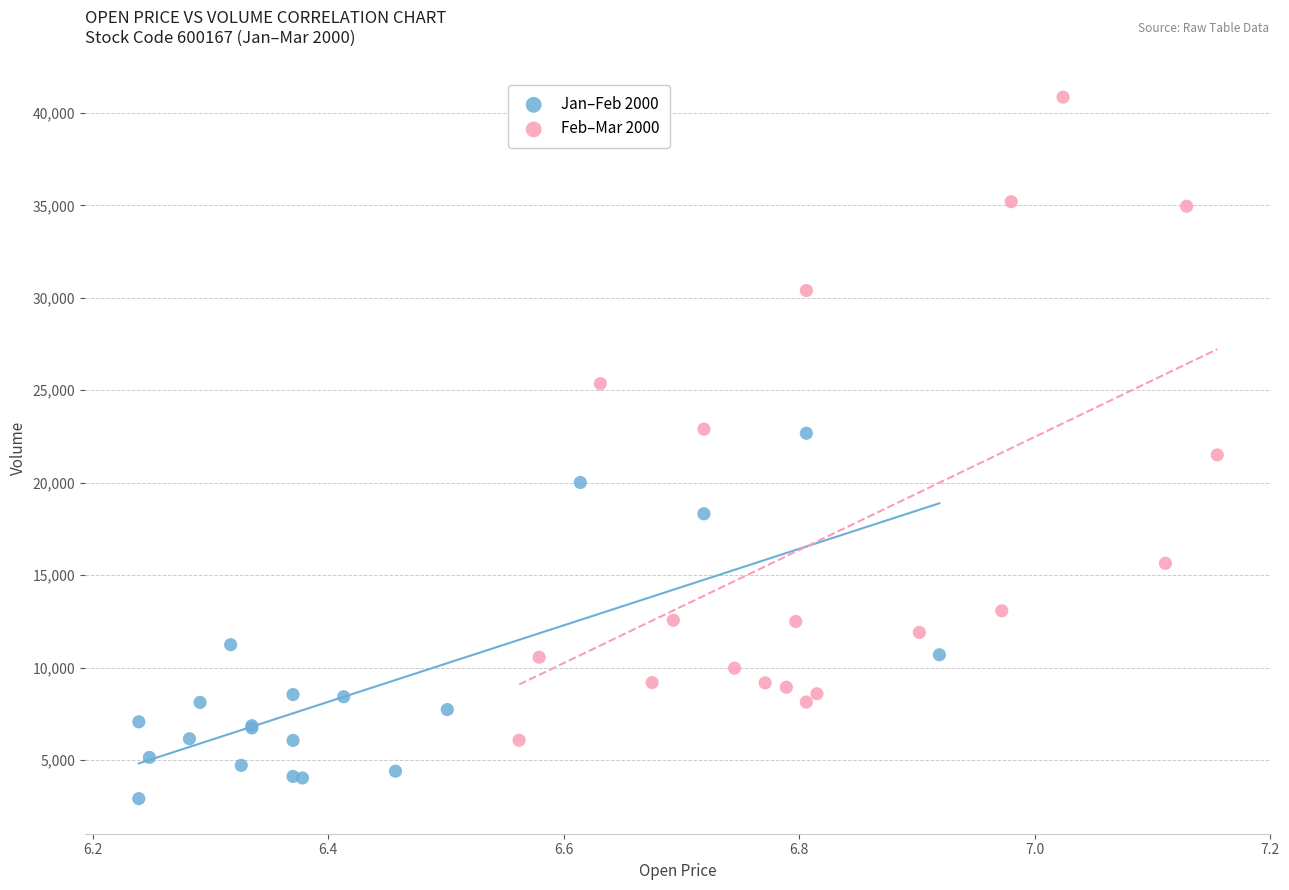

Which series contains the highest Y value?

Feb–Mar 2000